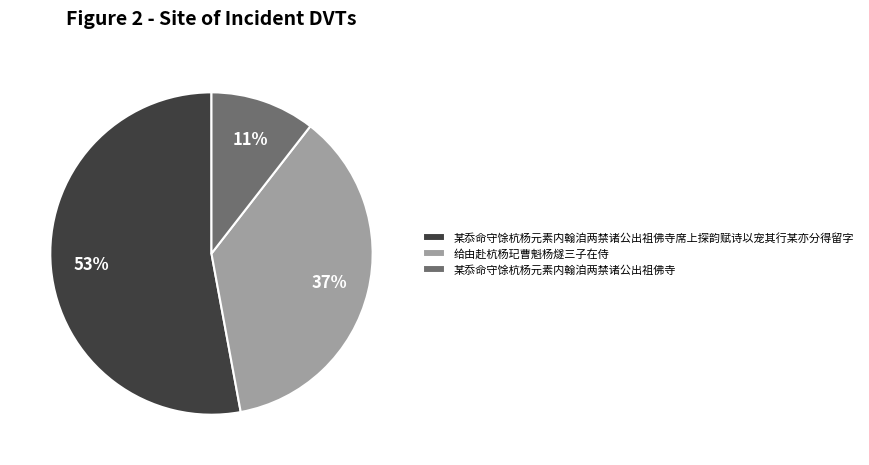

Is it true that 给由赴杭杨玘曹魁杨燧三子在侍 is 37% of the pie?

True